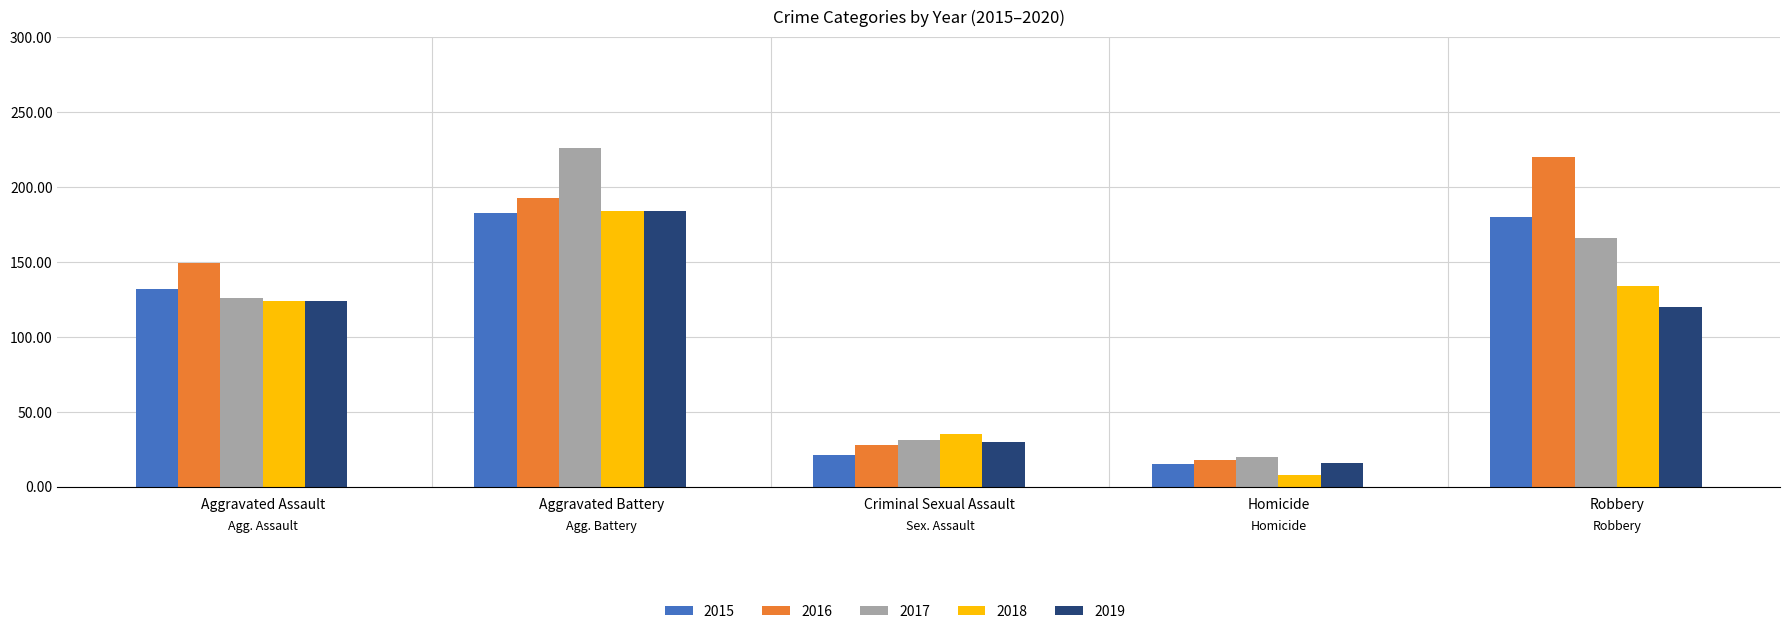

True or false: 2019 has a value of 46 at Aggravated Battery.

False